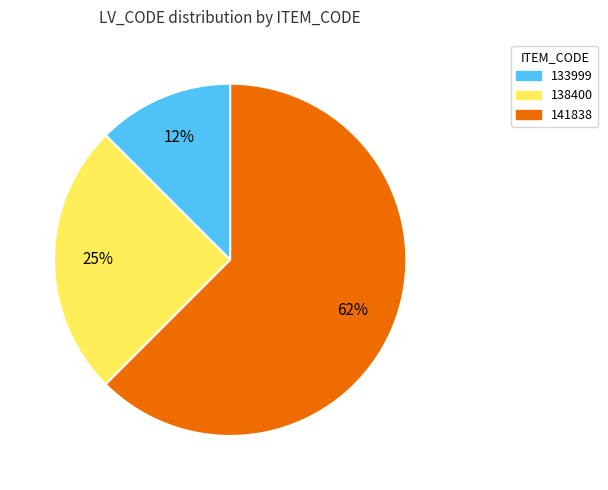

The 138400 slice represents 31% of the pie. True or false?

False